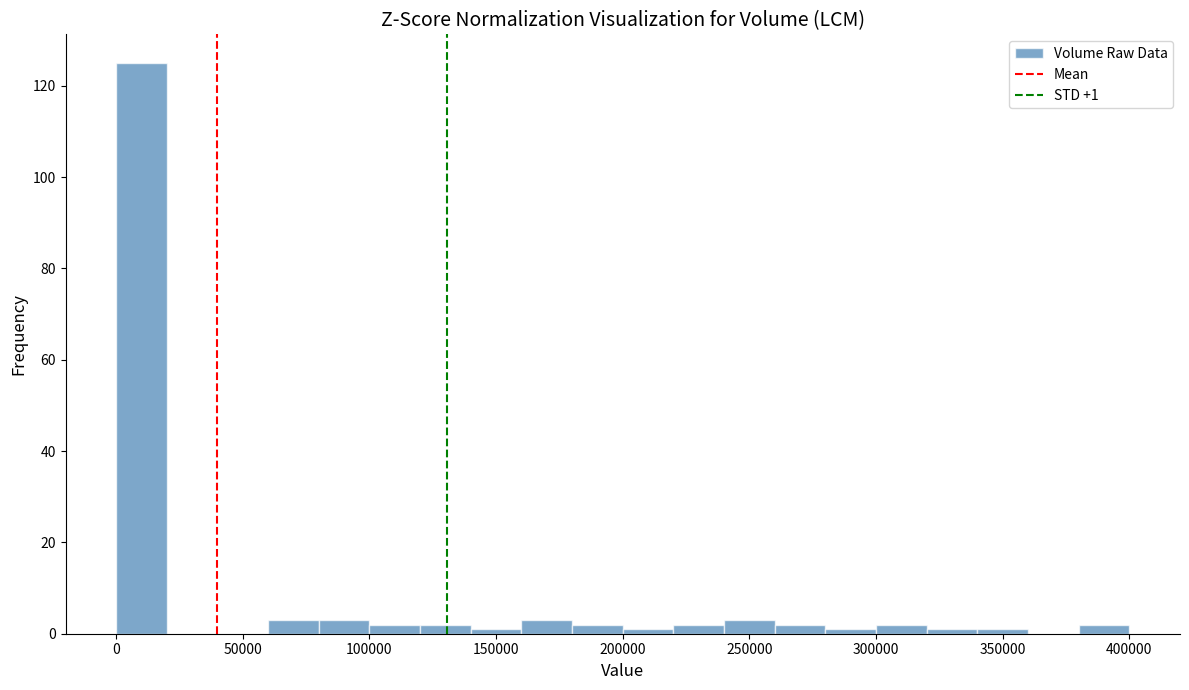

Which range on the x-axis has the tallest bar?

0 to 20000